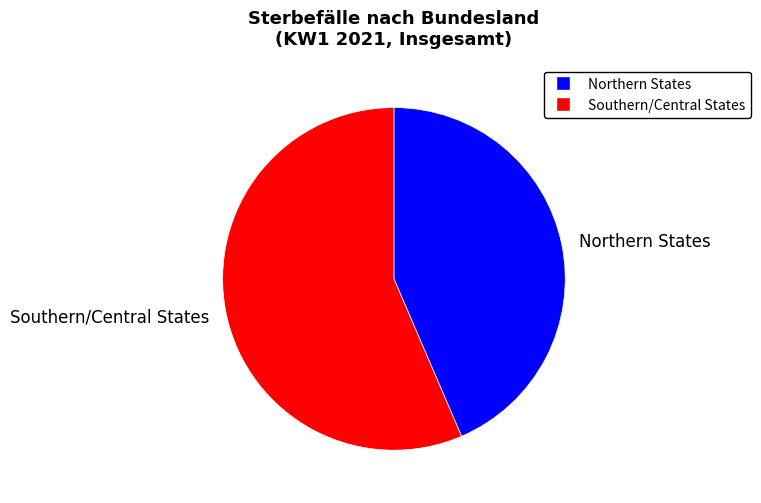

Which slice is the smallest?

Northern States